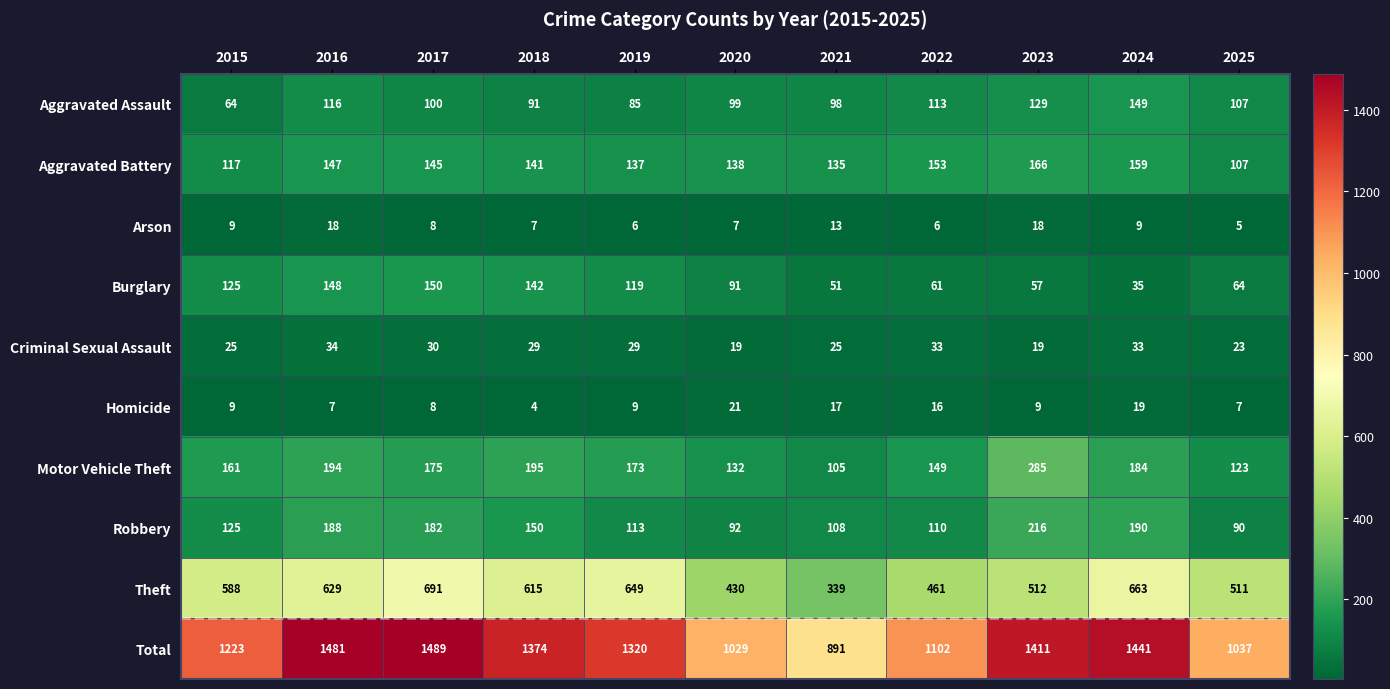

Rank the series by their maximum value, from highest to lowest.

Total, Theft, Motor Vehicle Theft, Robbery, Aggravated Battery, Burglary, Aggravated Assault, Criminal Sexual Assault, Homicide, Arson